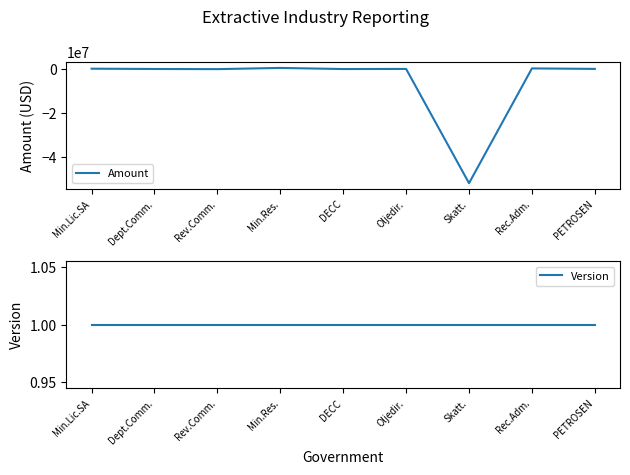

Rank the series by their maximum value, from highest to lowest.

Amount, Version